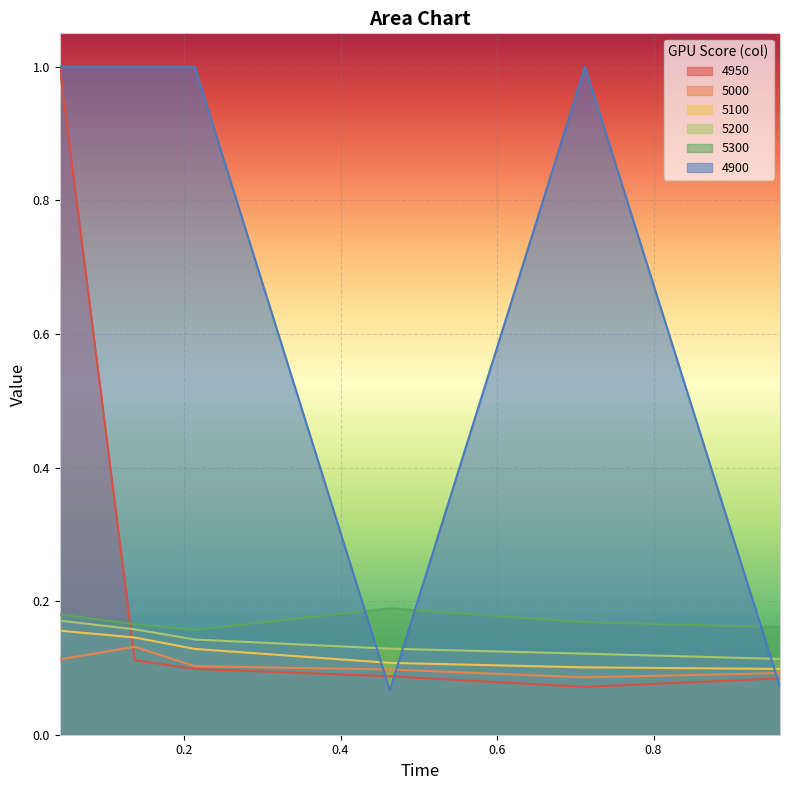

How many intersections are there between 5200 and 4950?

1